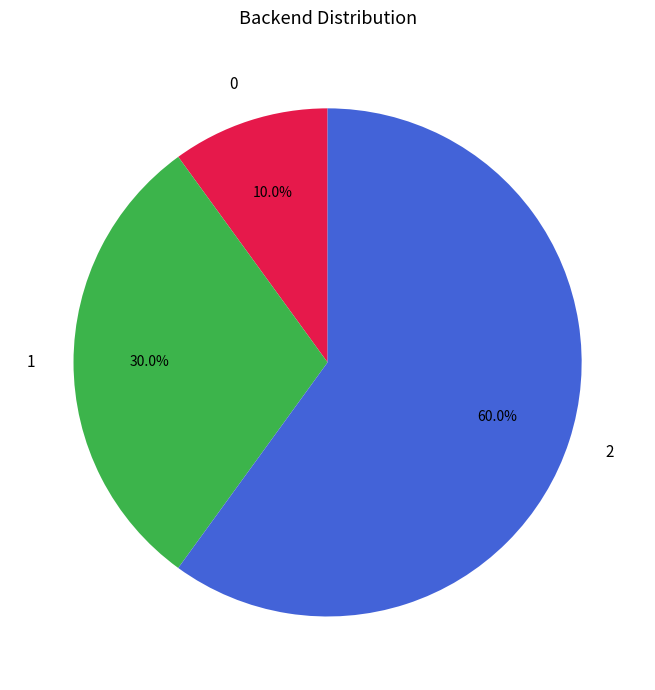

What is the majority slice?

2